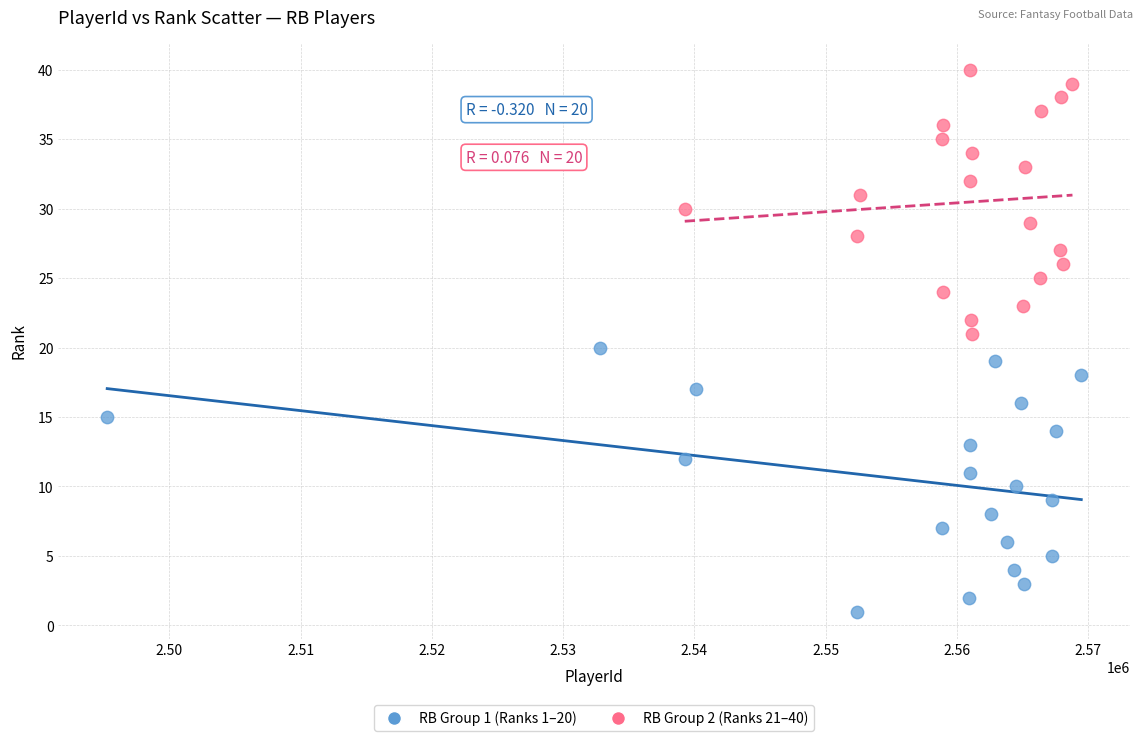

What are all the series names shown in the legend?

RB Group 1 (Ranks 1–20), RB Group 2 (Ranks 21–40)